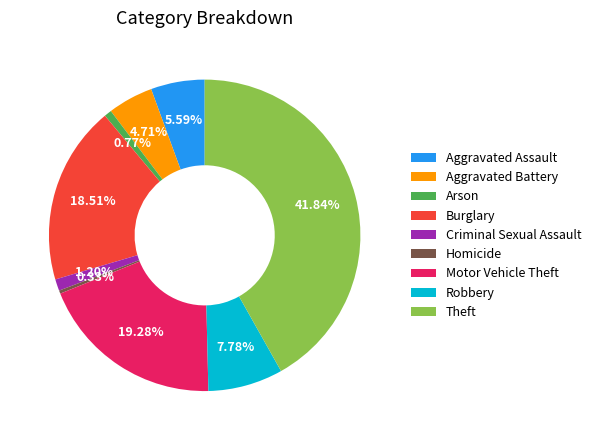

What is the largest slice in the pie chart?

Theft